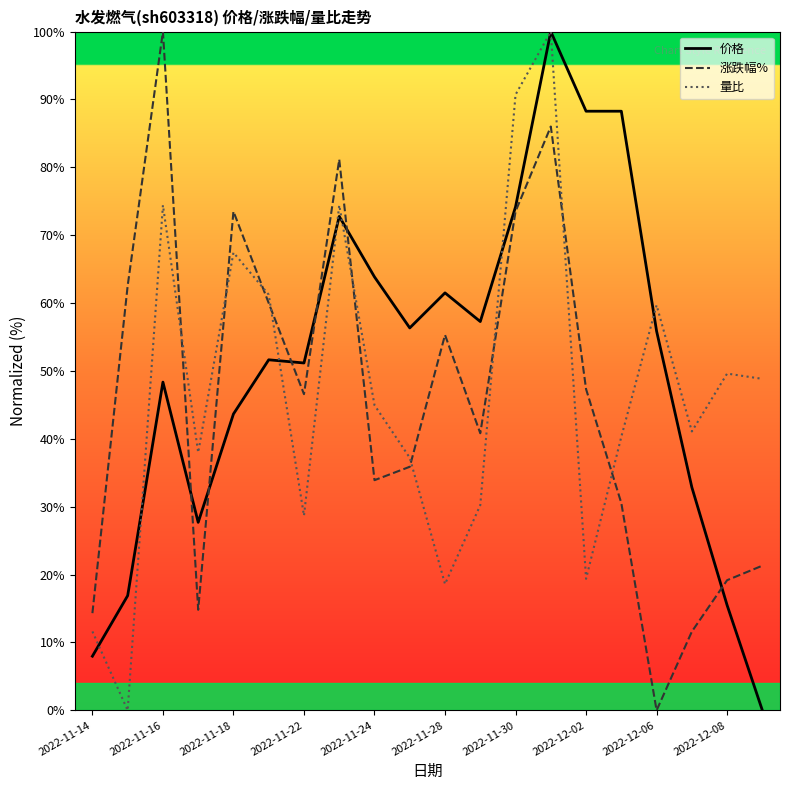

What is the greatest value displayed?

100.0